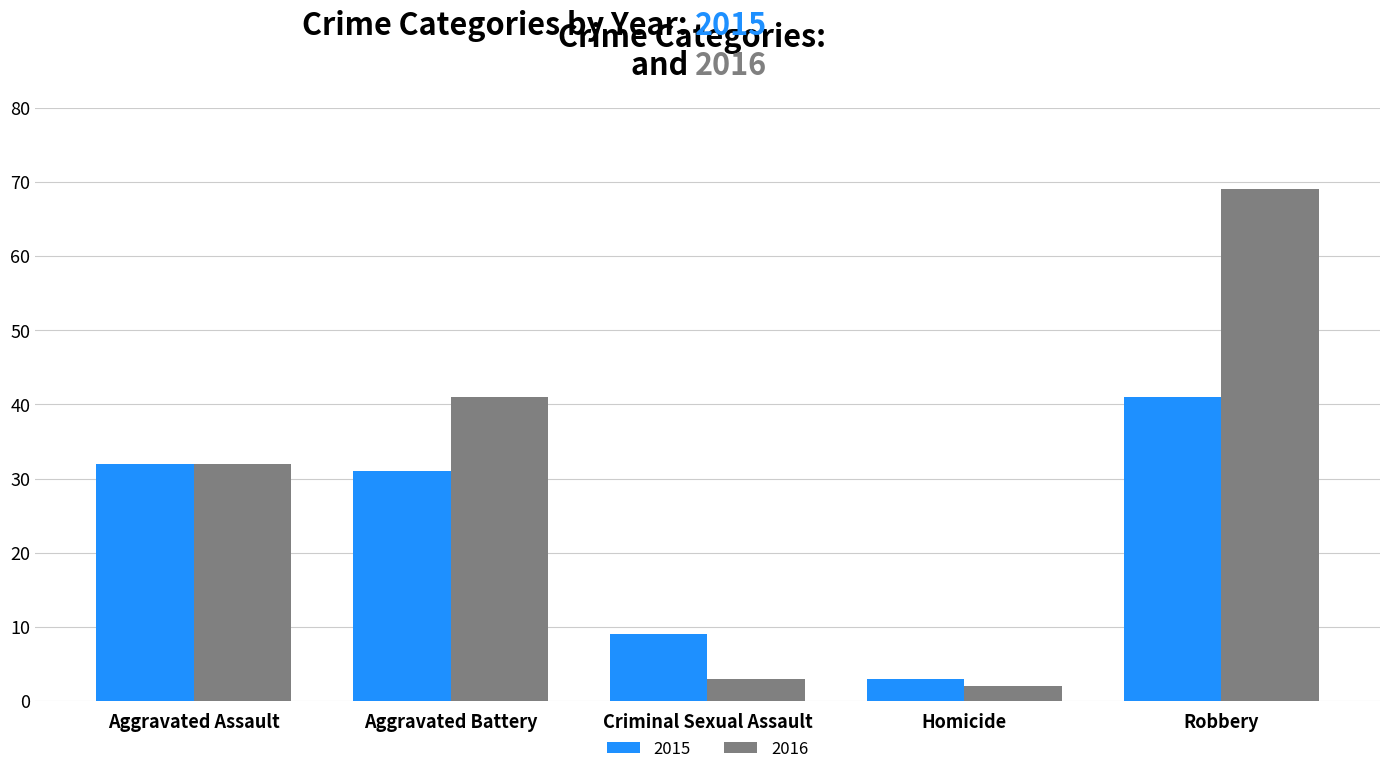

Which series changed the most between Aggravated Assault and Robbery?

2016